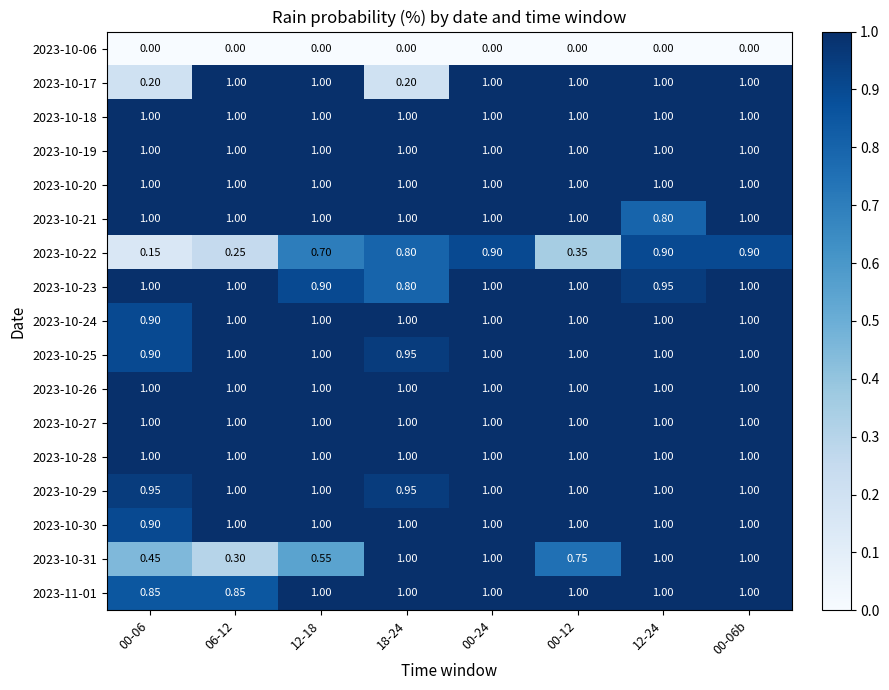

What is the sum of the 2023-10-29 values at 12-18 and 00-24?

2.0